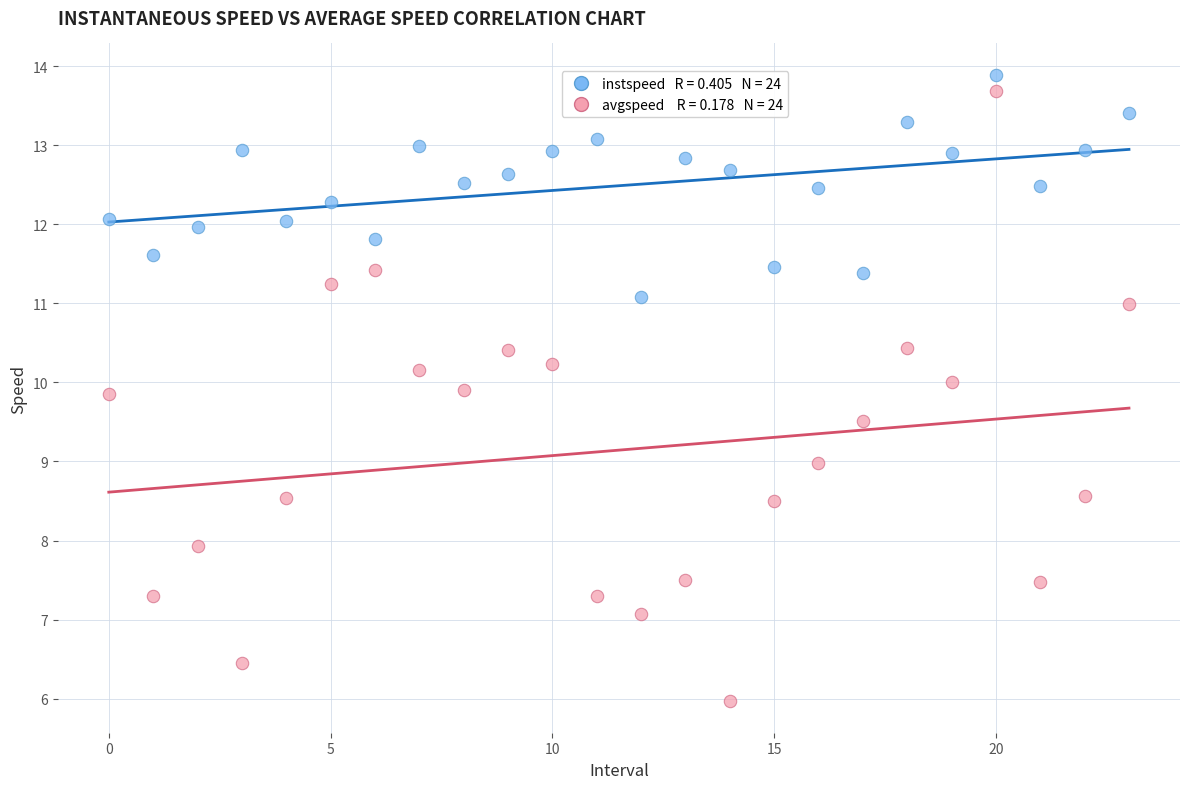

Across all data points, what is the range of Y values (max minus min)?

7.9